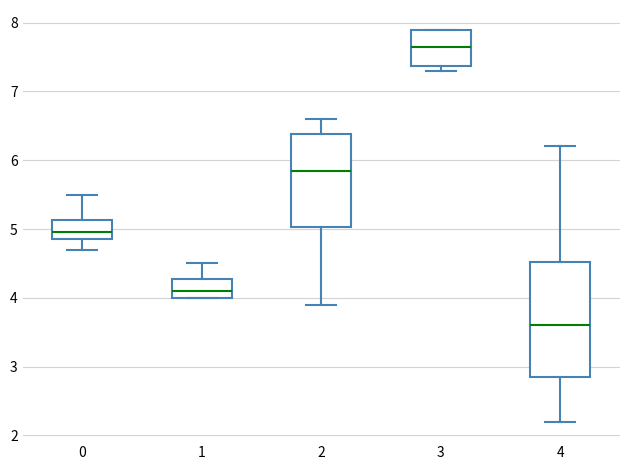

Reading left to right, read every box against the y-axis: the position of its median line, the range the box covers, and the ends of its whiskers. The values are not printed on the chart, so give them approximately, as read against the axis.

0: median 5.0, box 4.9 to 5.1, whiskers 4.7 to 5.5
1: median 4.1, box 4.0 to 4.3, whiskers 4.0 to 4.5
2: median 5.9, box 5.0 to 6.4, whiskers 3.9 to 6.6
3: median 7.7, box 7.4 to 7.9, whiskers 7.3 to 7.9
4: median 3.6, box 2.9 to 4.5, whiskers 2.2 to 6.2